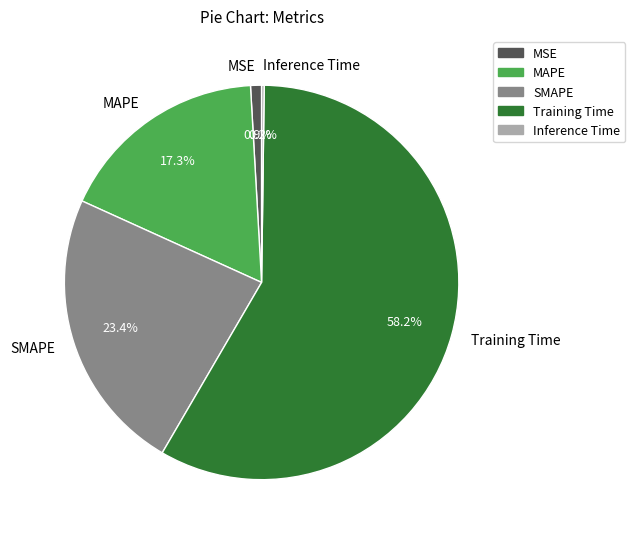

What is the majority slice?

Training Time